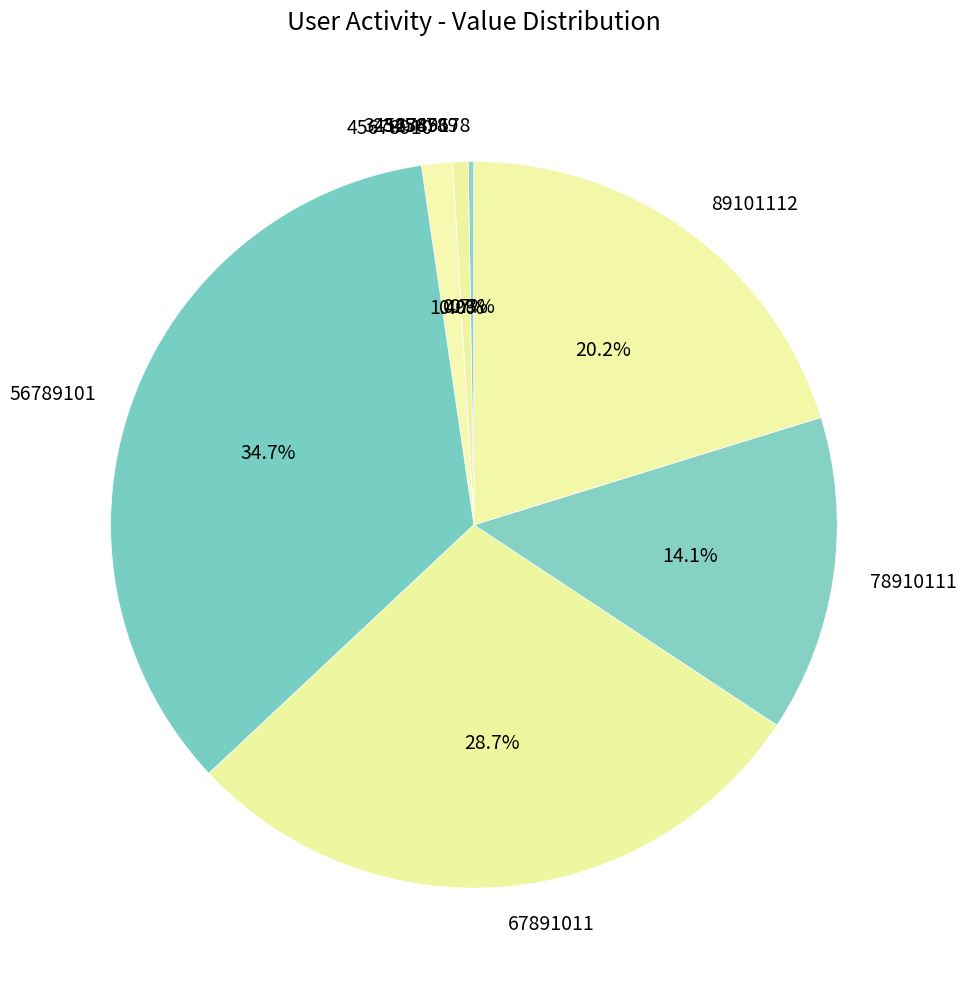

Between 45678910 and 89101112, which is larger?

89101112